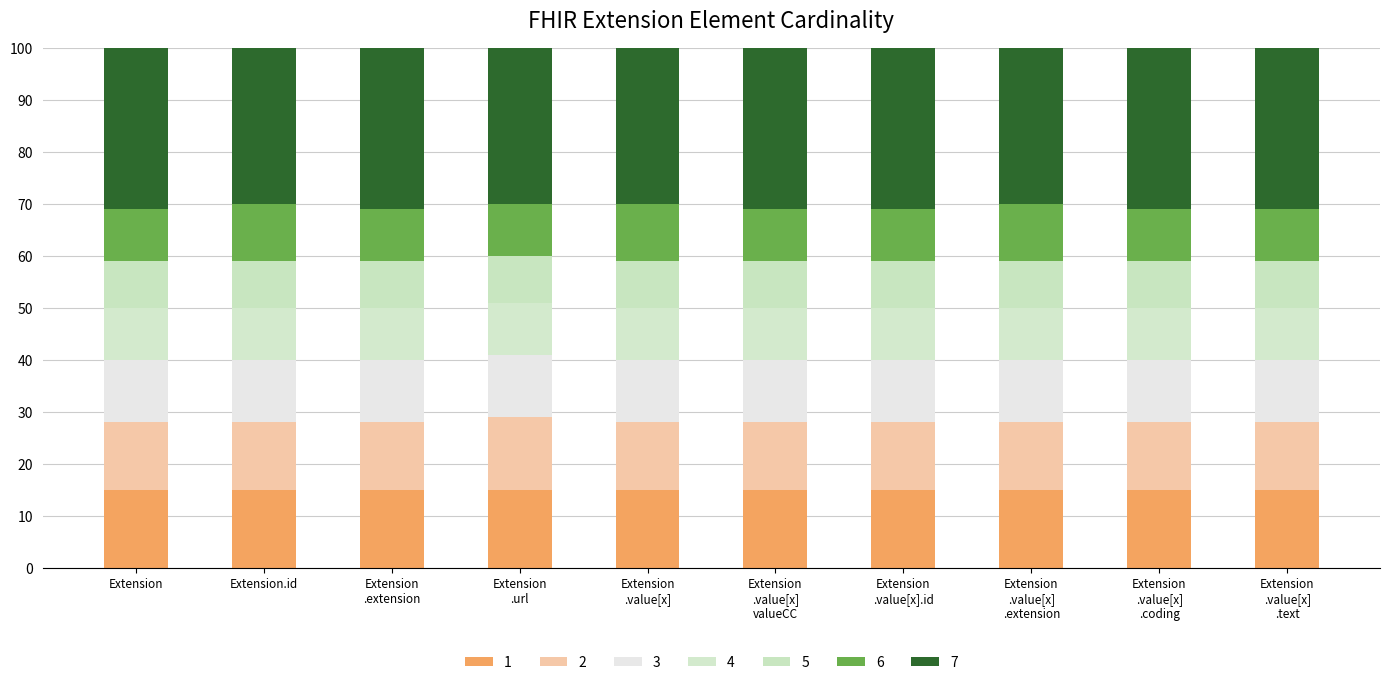

How many bars are there in total?

10